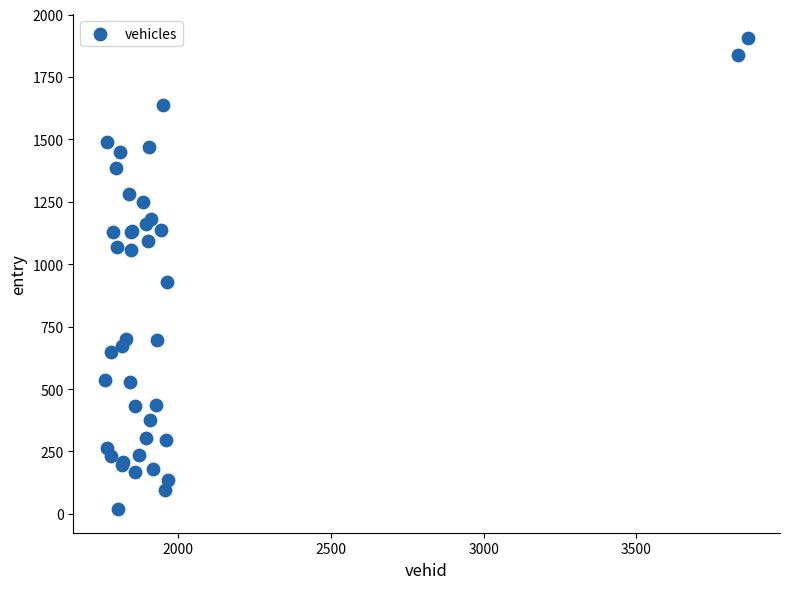

What Y value in the scatter plot is closest to 963?

930